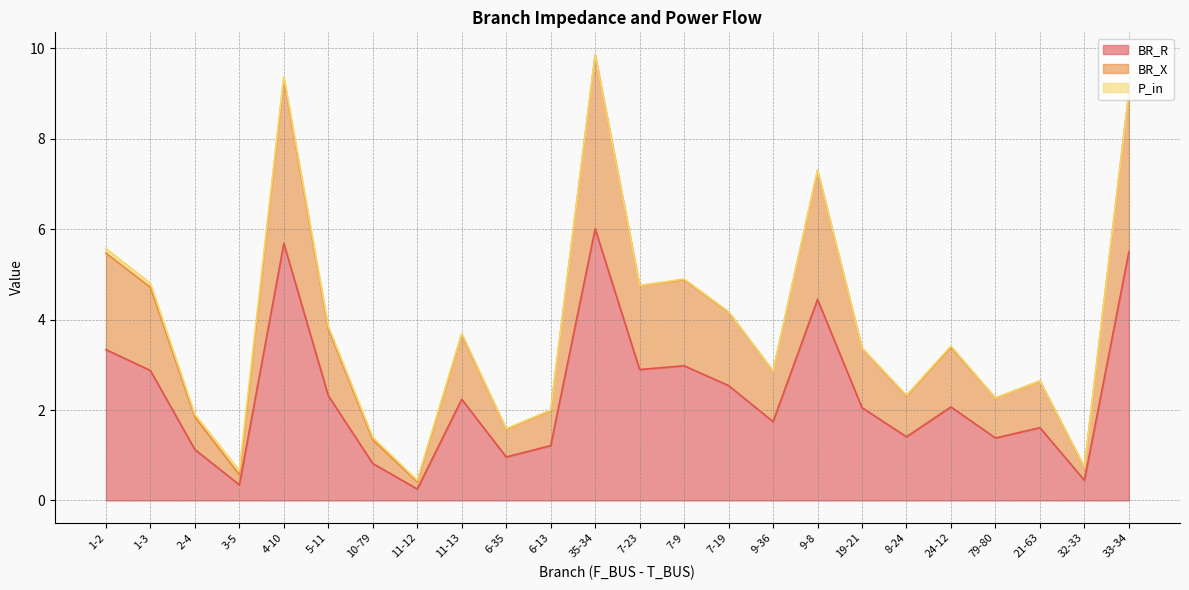

How many data points does each series have?

24